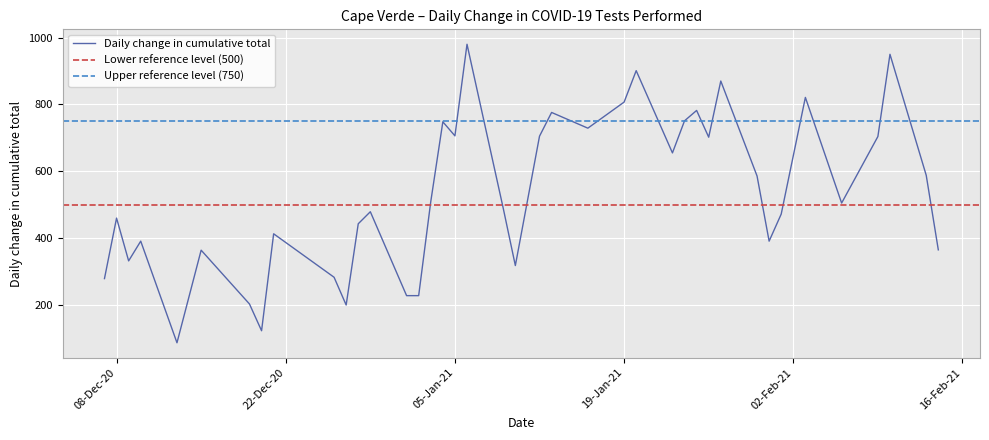

What is the lowest value of the Daily change in cumulative total series?

87